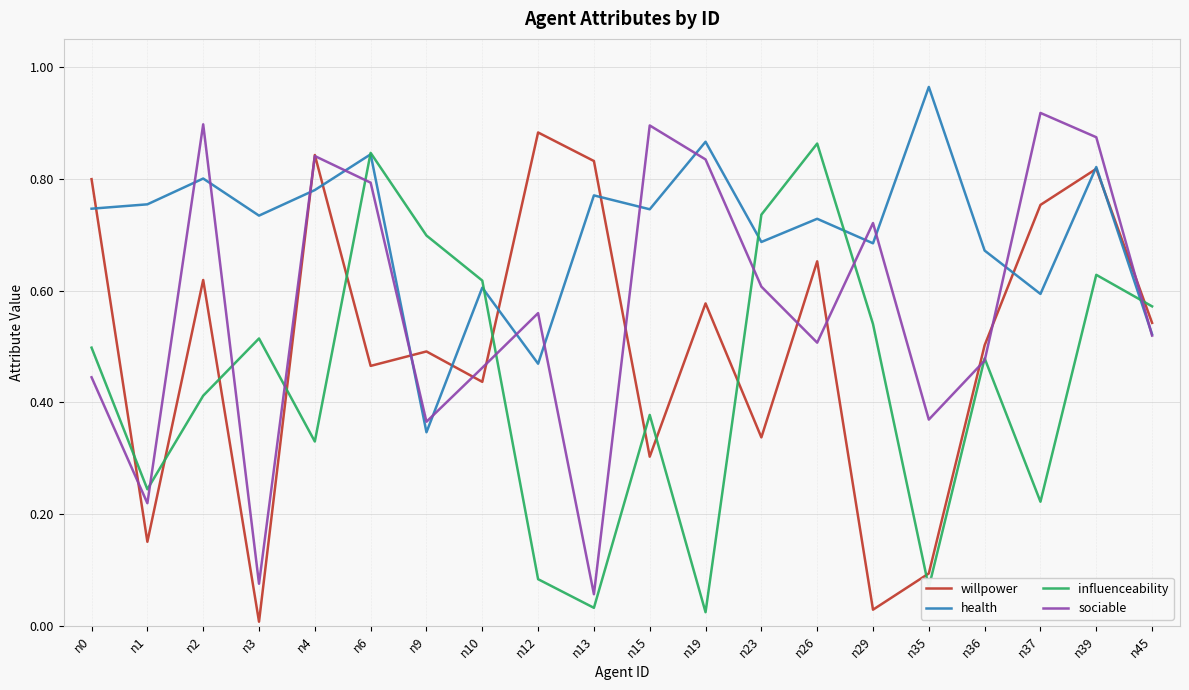

At n10, list the series in order from largest to smallest.

influenceability, health, sociable, willpower